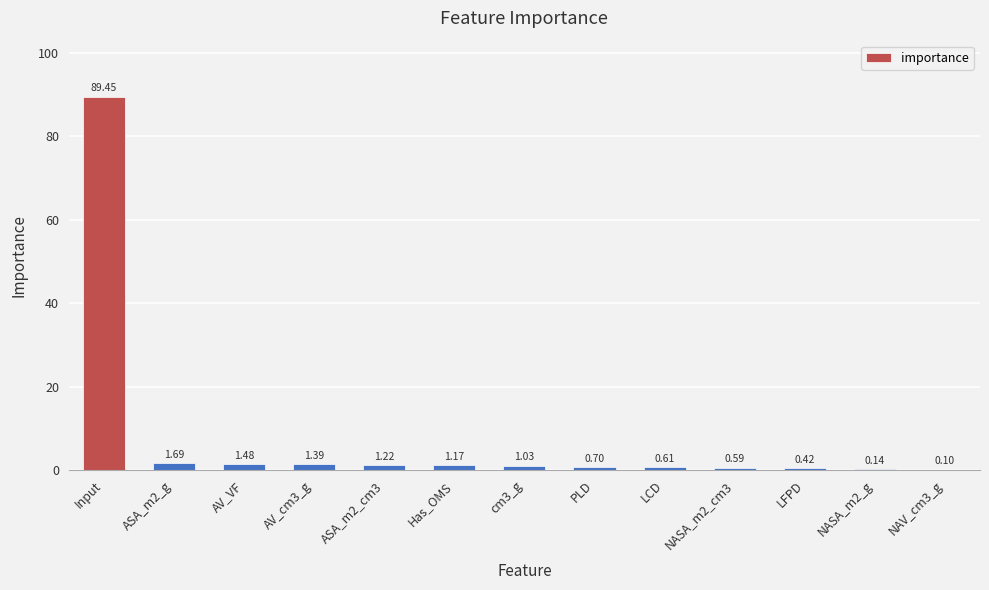

The value at PLD is 0.7. True or false?

True